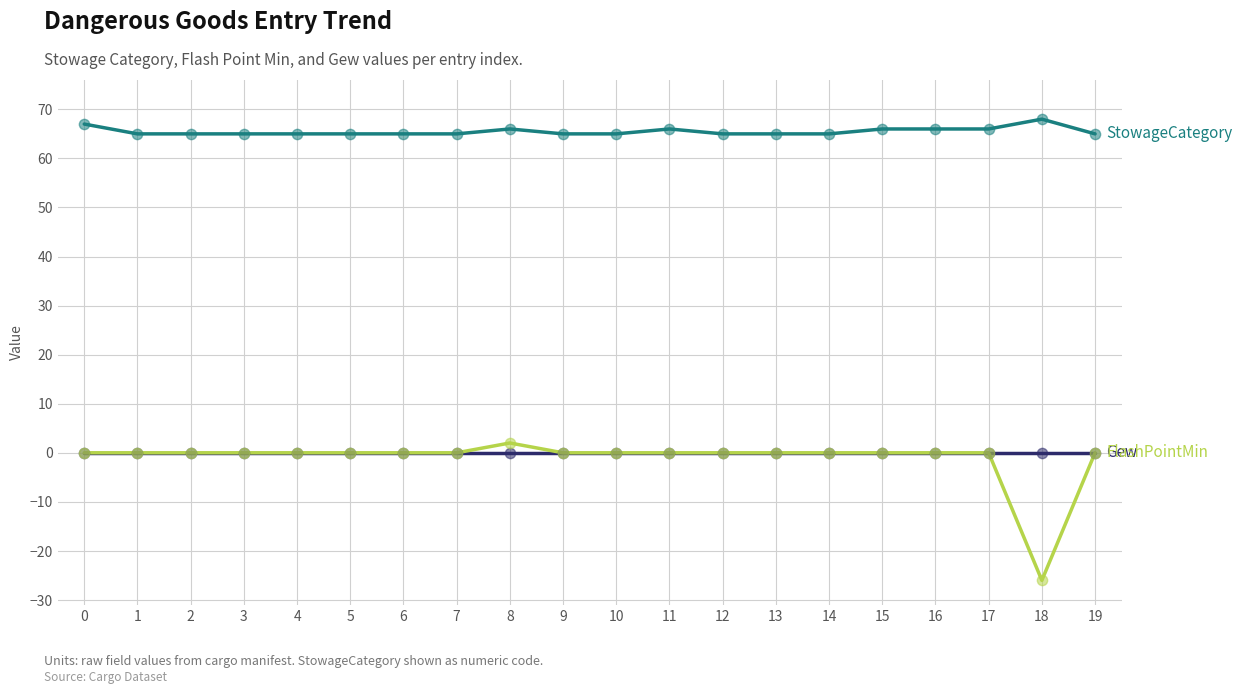

What is the total value across all series at 4?

65